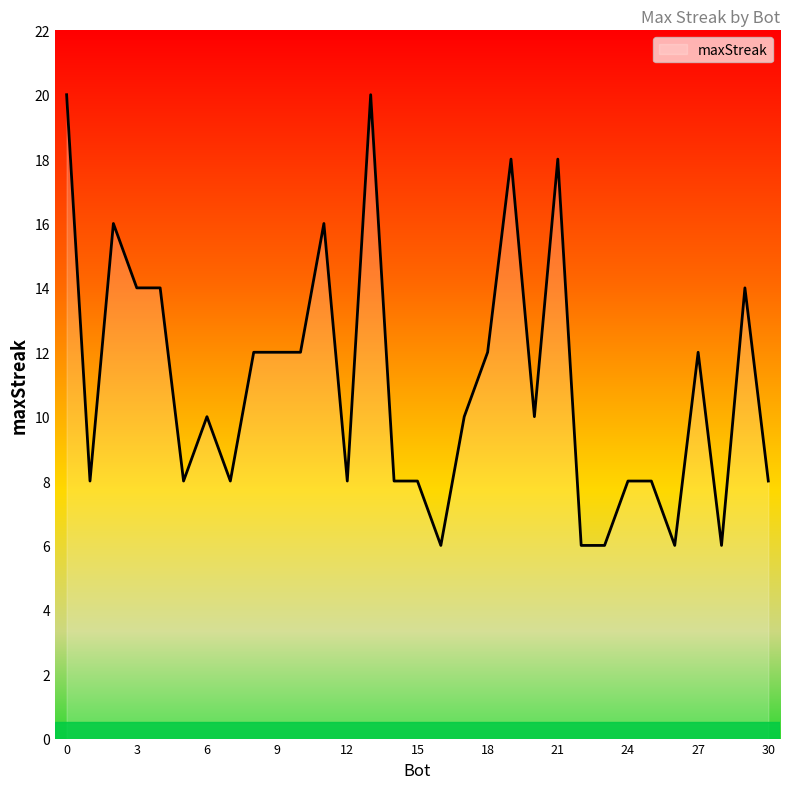

What is the maximum value shown in the chart?

20